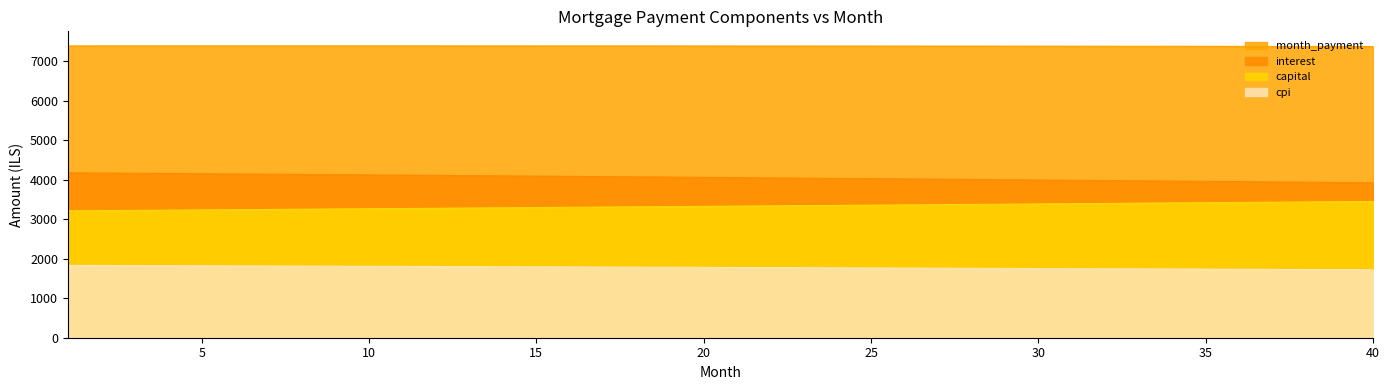

Which series has the largest total across all categories?

month_payment